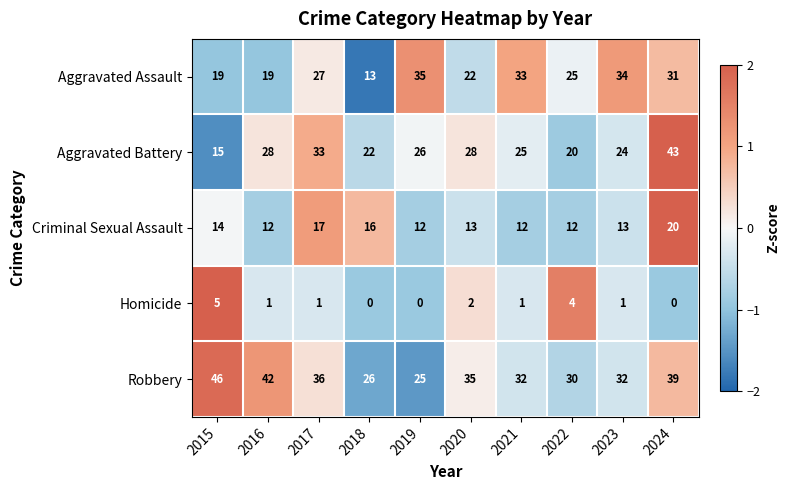

Count the Criminal Sexual Assault values in the range 12 to 16.

8